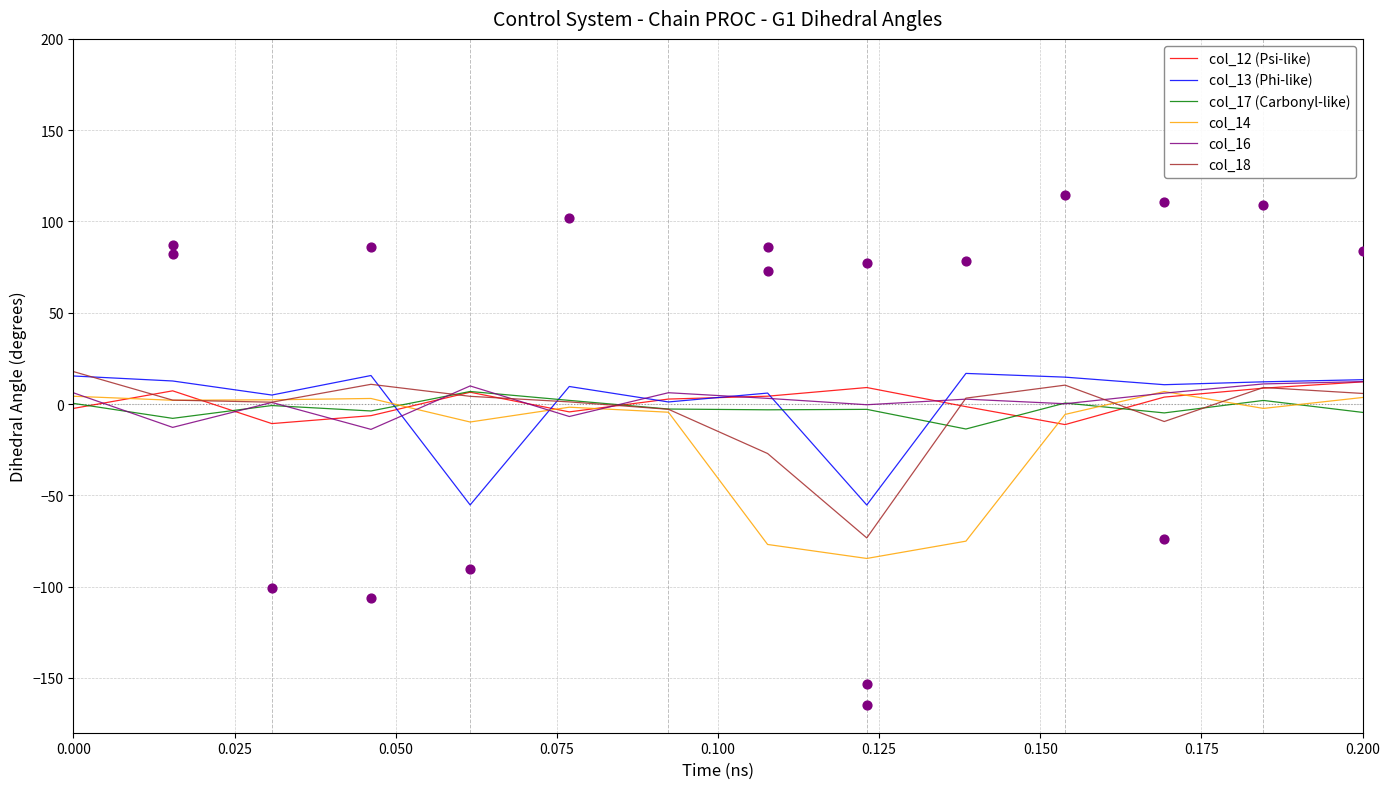

Is the value of col_18 at 0.150 greater than the value of col_16 at 10?

No